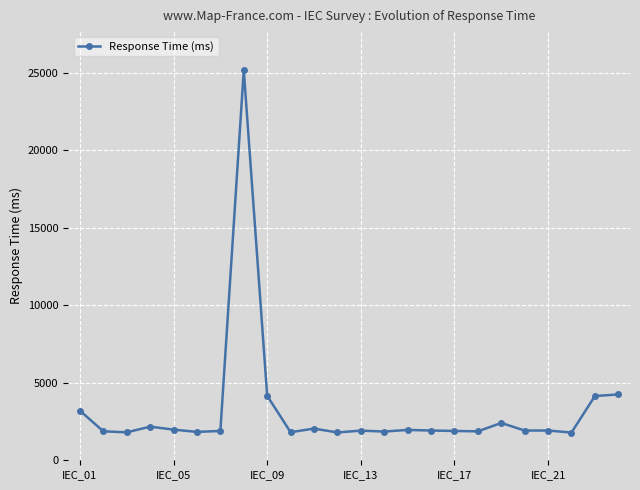

What is the smallest value displayed?

1788